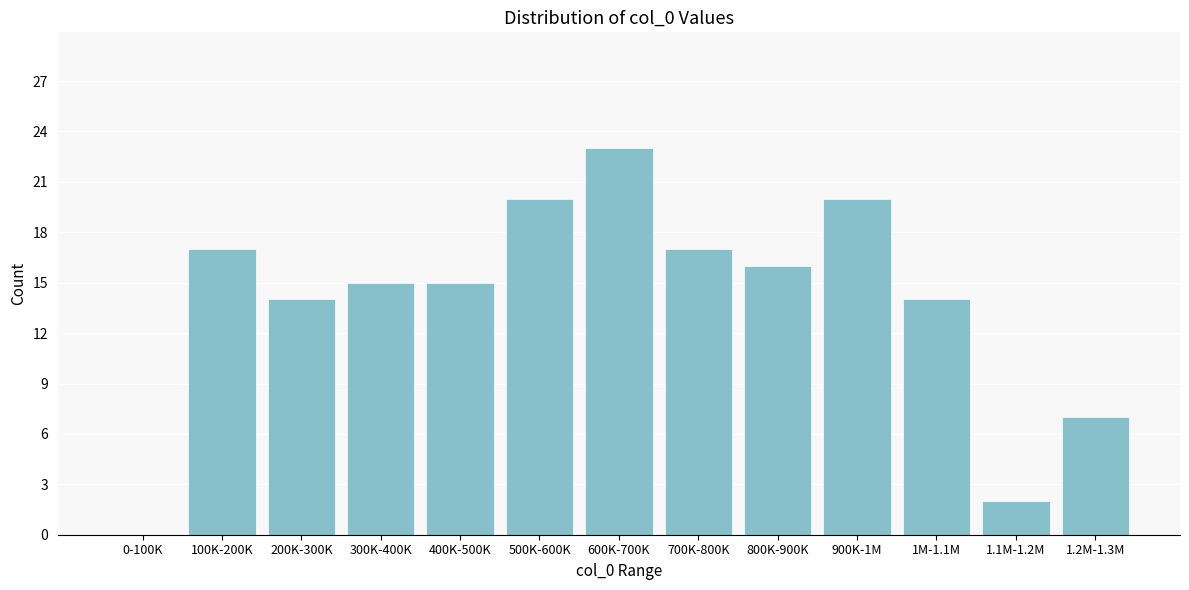

Reading left to right, list all the values displayed in this chart.

0-100K=0	100K-200K=17	200K-300K=14	300K-400K=15	400K-500K=15	500K-600K=20	600K-700K=23	700K-800K=17	800K-900K=16	900K-1M=20	1M-1.1M=14	1.1M-1.2M=2	1.2M-1.3M=7